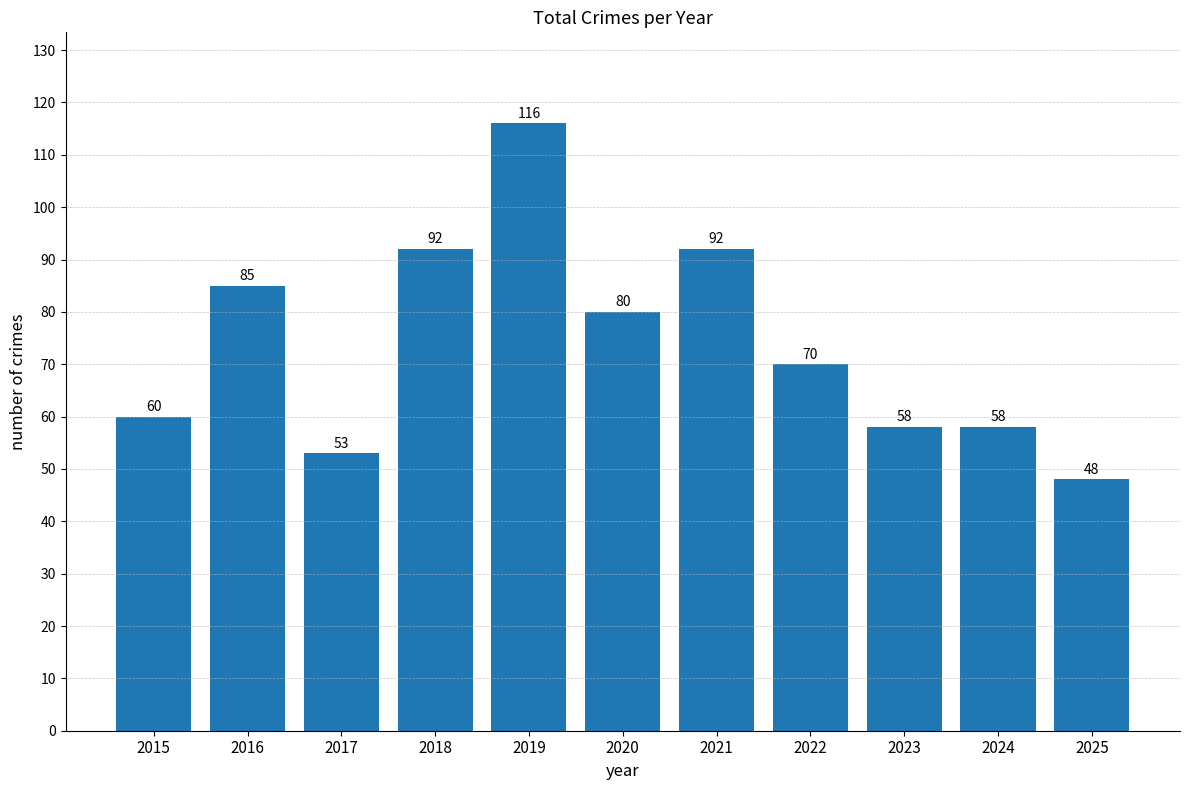

True or false: the data shows 37 at 2015.

False